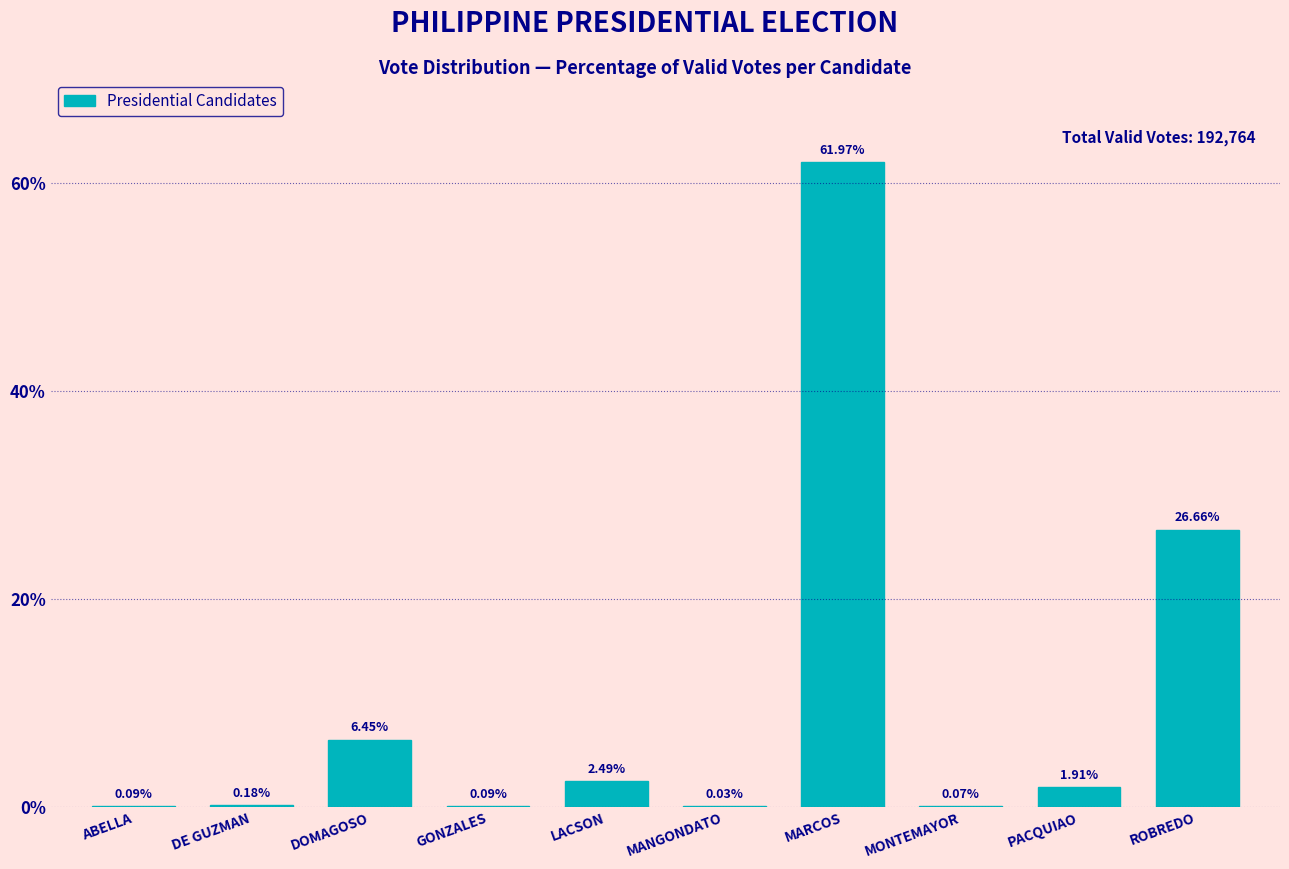

Where does the data first go above 1?

DOMAGOSO